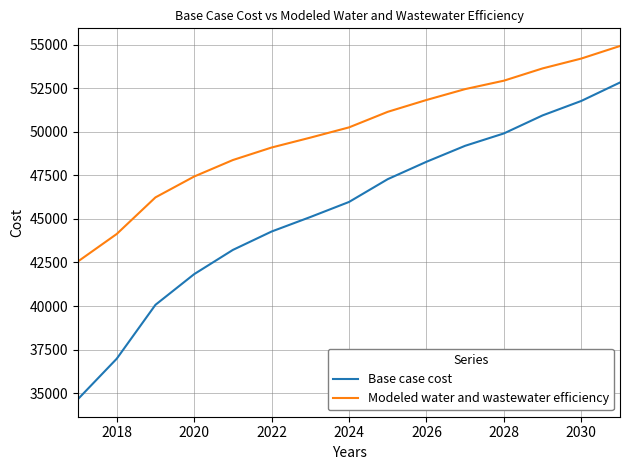

True or false: Modeled water and wastewater efficiency and Base case cost cross at least once.

False